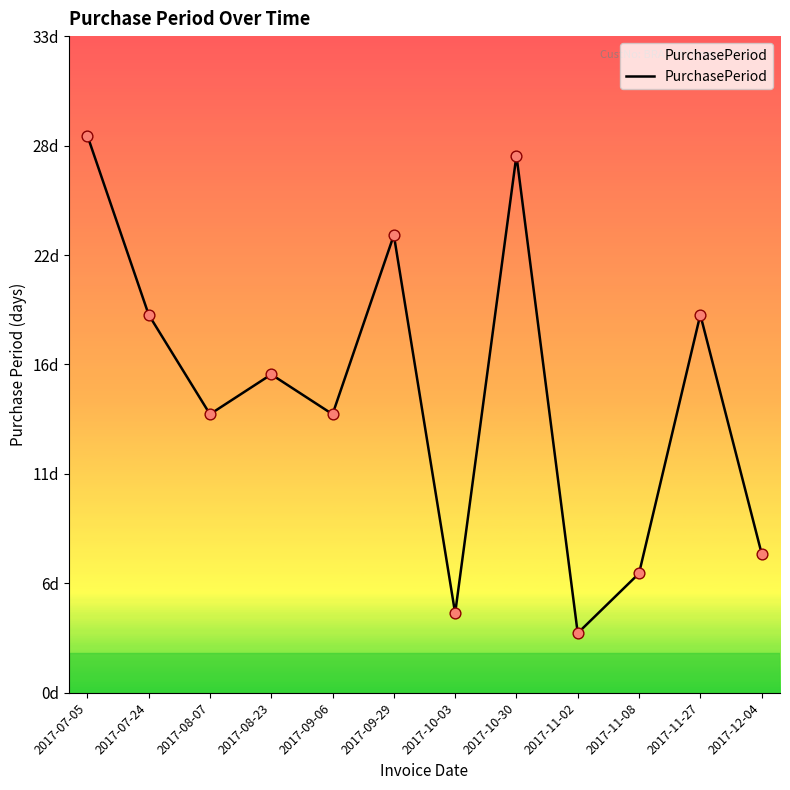

Between 2017-09-29 and 2017-08-23, which is larger?

2017-09-29